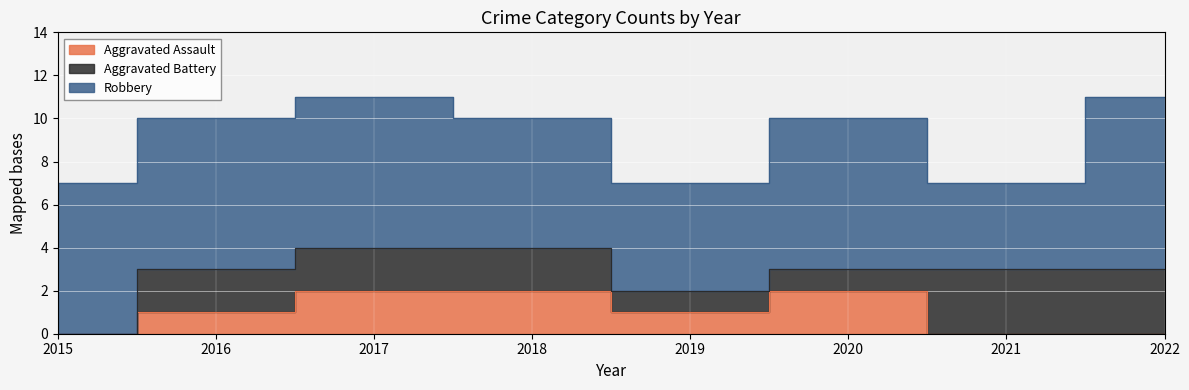

What is the sum of all Aggravated Assault values?

8